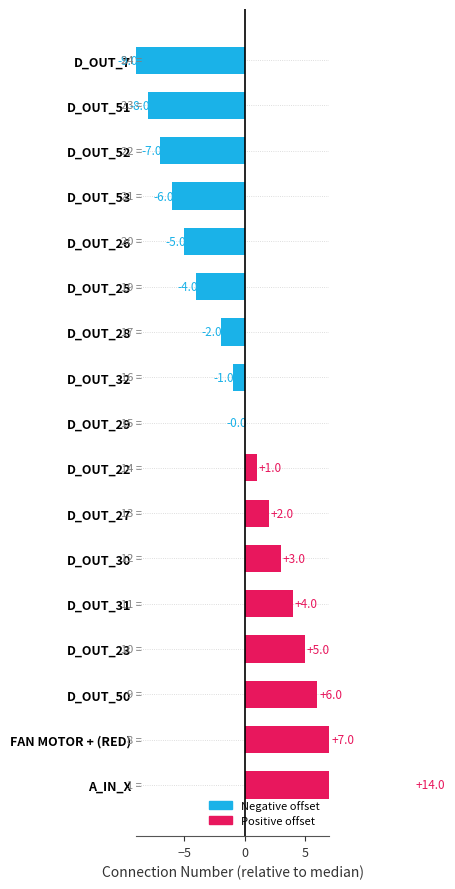

How many values are below zero?

8